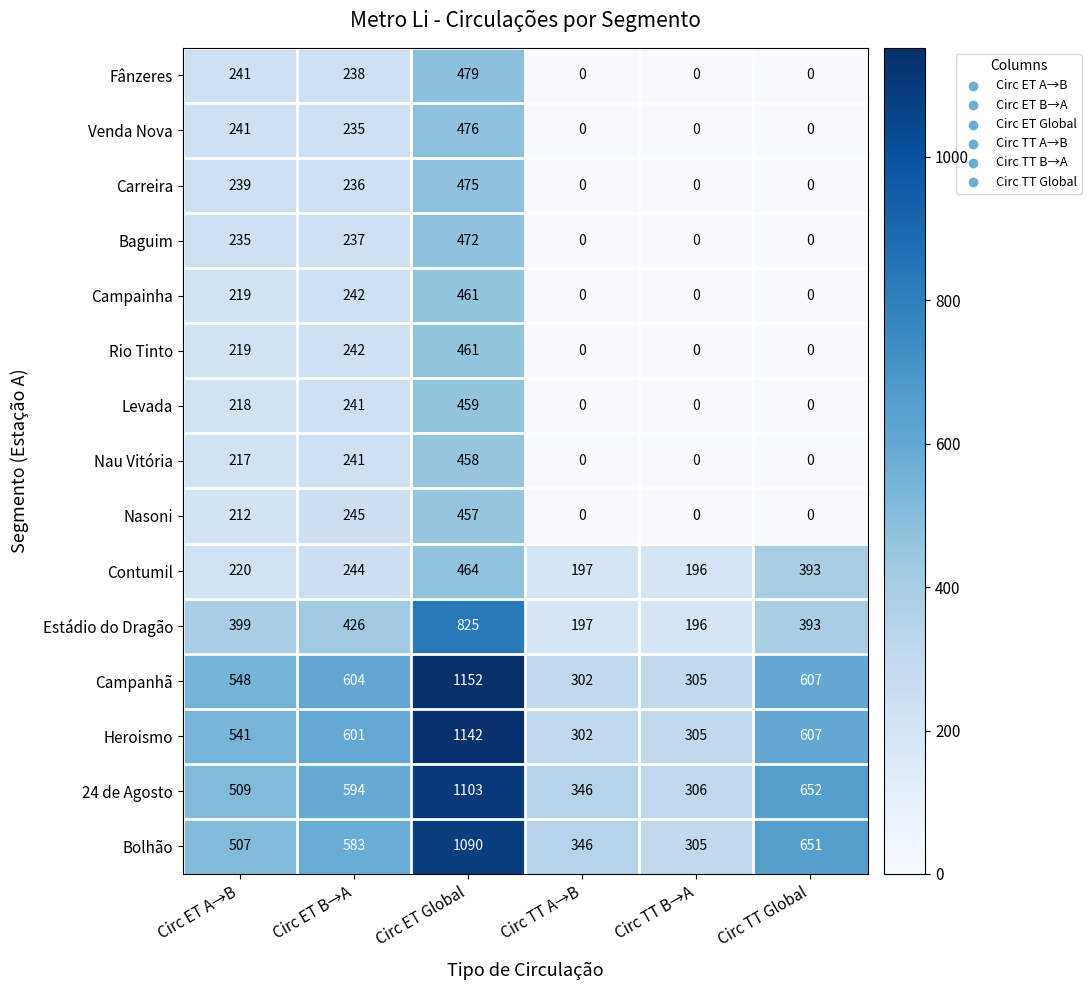

Rank the categories by Contumil value from lowest to highest.

Circ TT B→A, Circ TT A→B, Circ ET A→B, Circ ET B→A, Circ TT Global, Circ ET Global